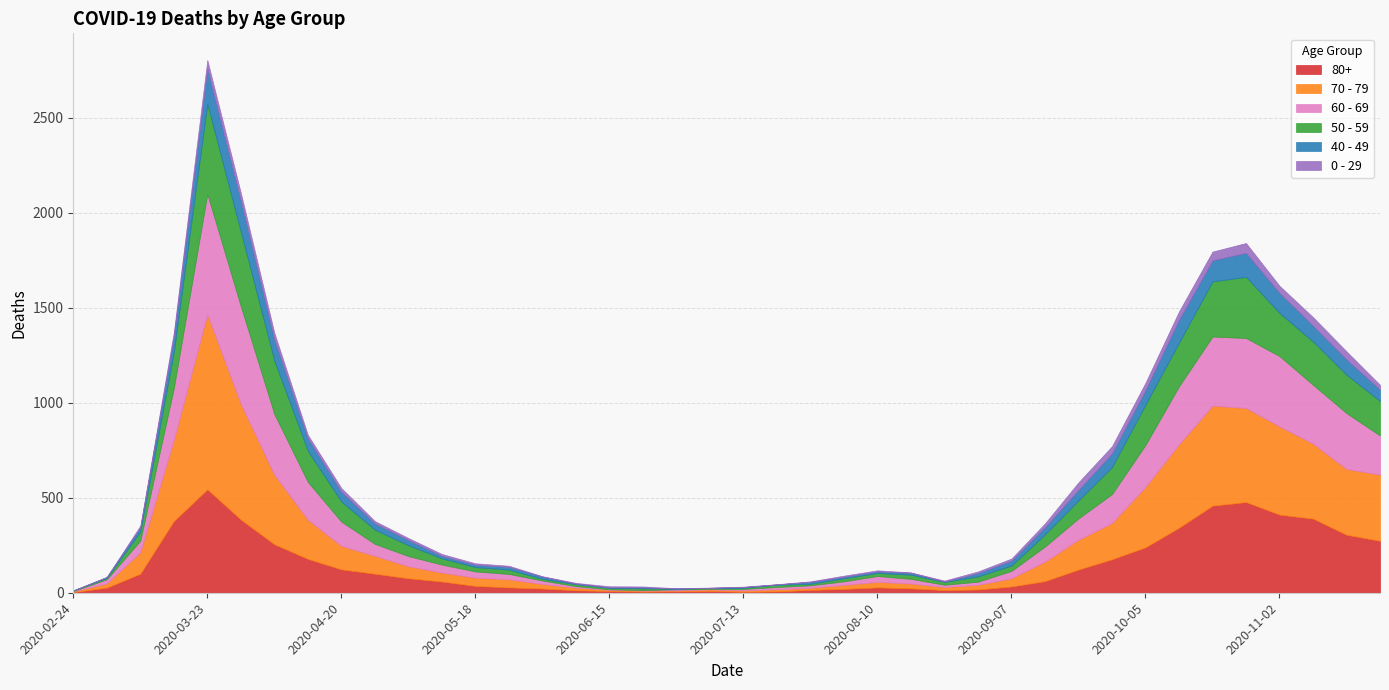

At 2020-06-08, list the series in order from smallest to largest.

40 - 49, 0 - 29, 60 - 69, 50 - 59, 80+, 70 - 79